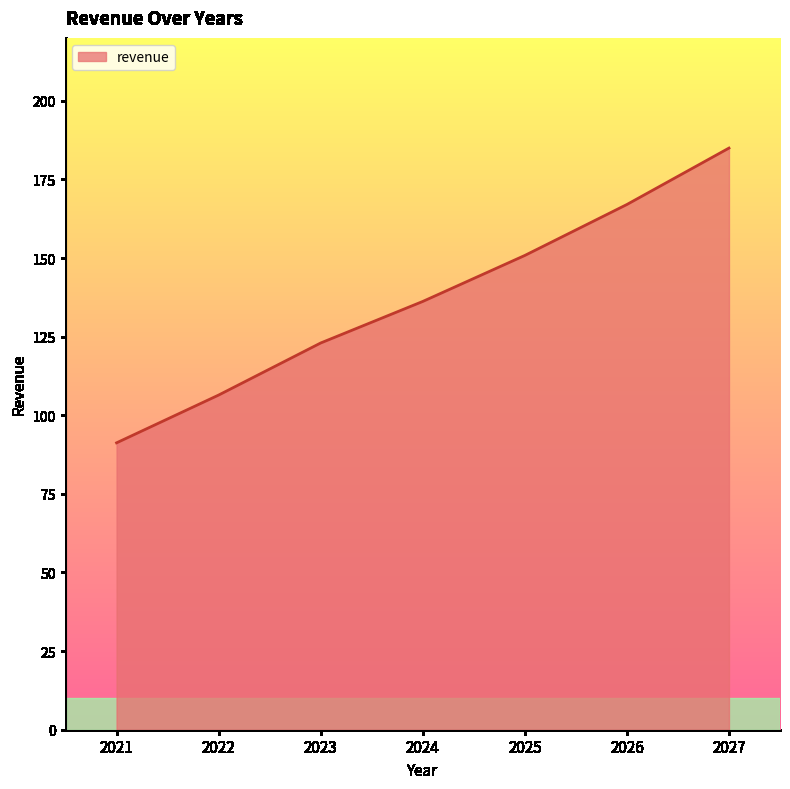

Which has a higher value, 2024 or 2027?

2027